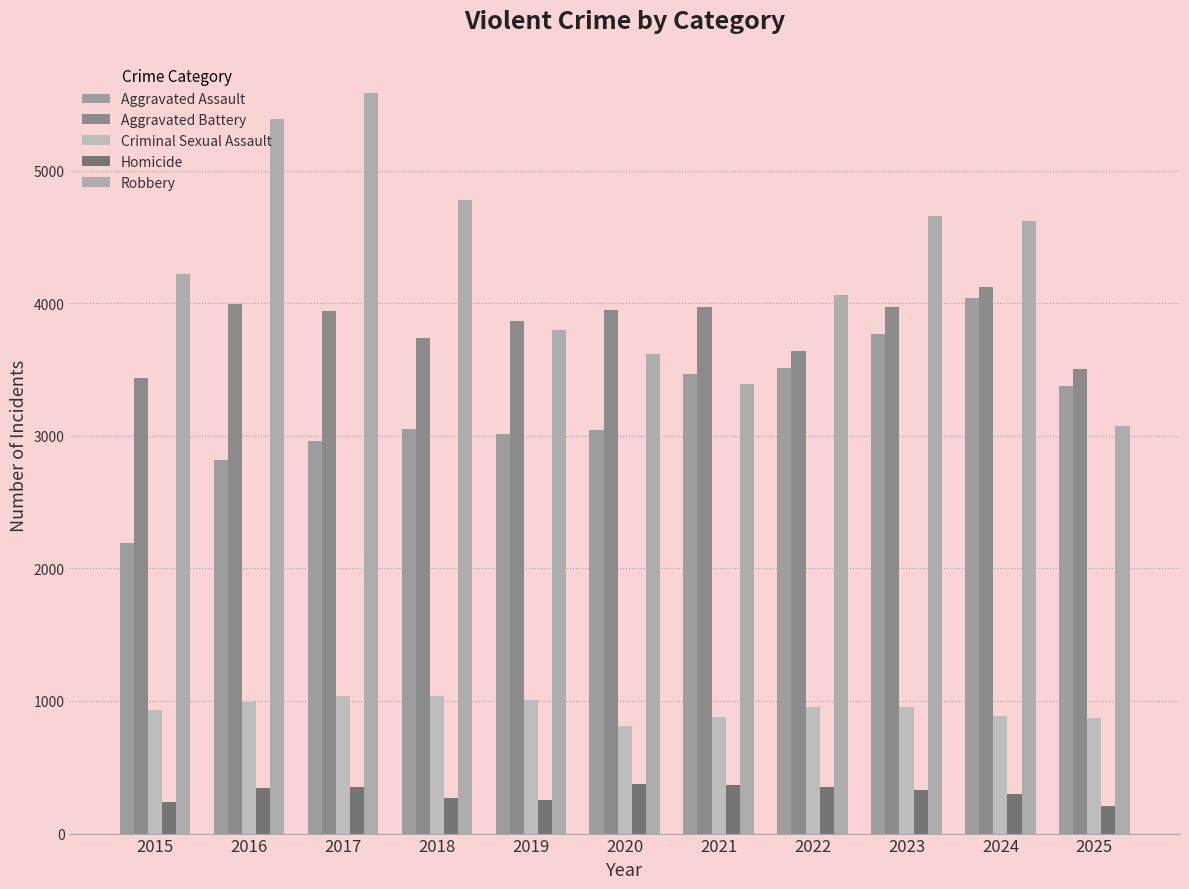

What is the value of the Robbery bar at the 8th from the left?

4062